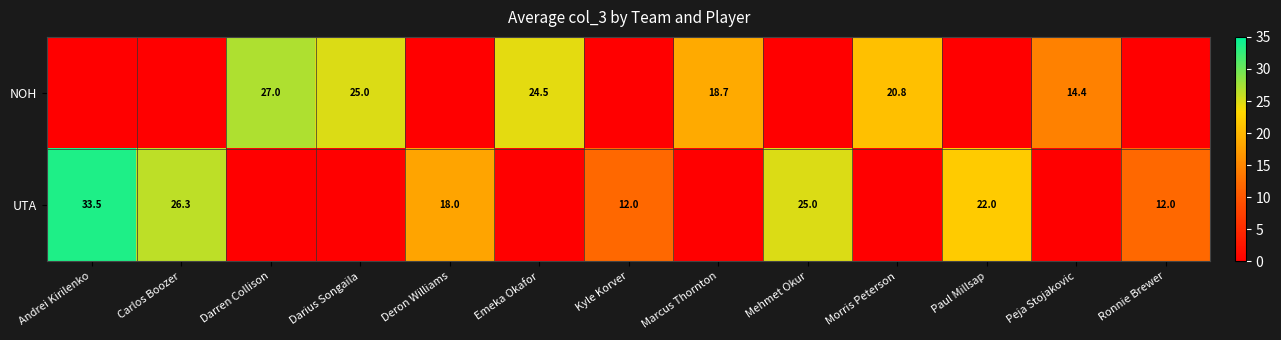

What is the sum of the UTA values at Andrei Kirilenko and Paul Millsap?

55.5